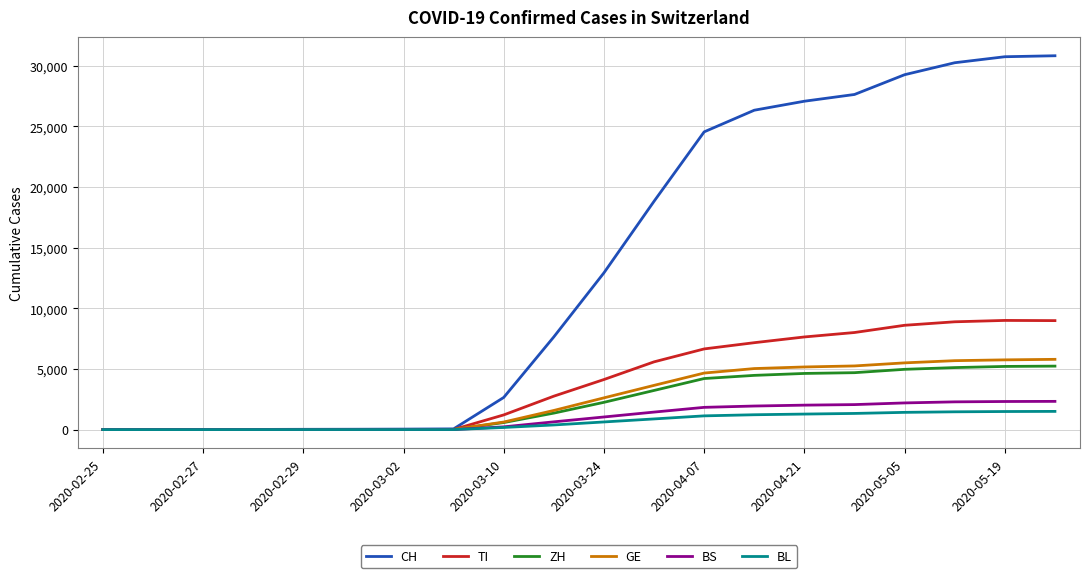

What is the greatest value displayed?

30827